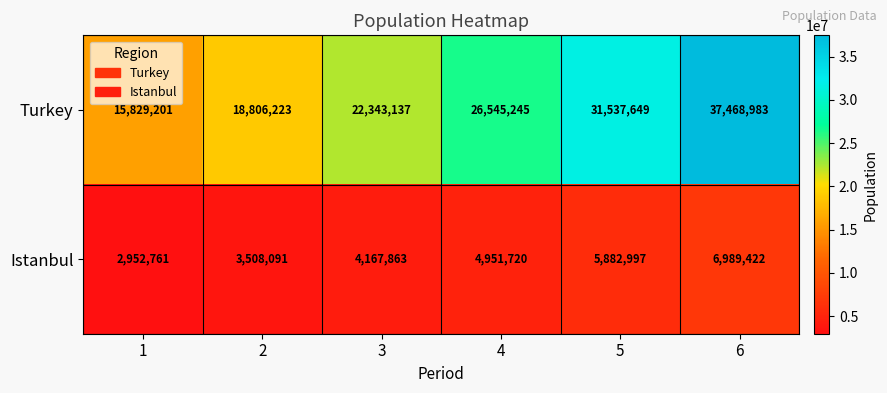

What is the total value across all series at 2?

22314314